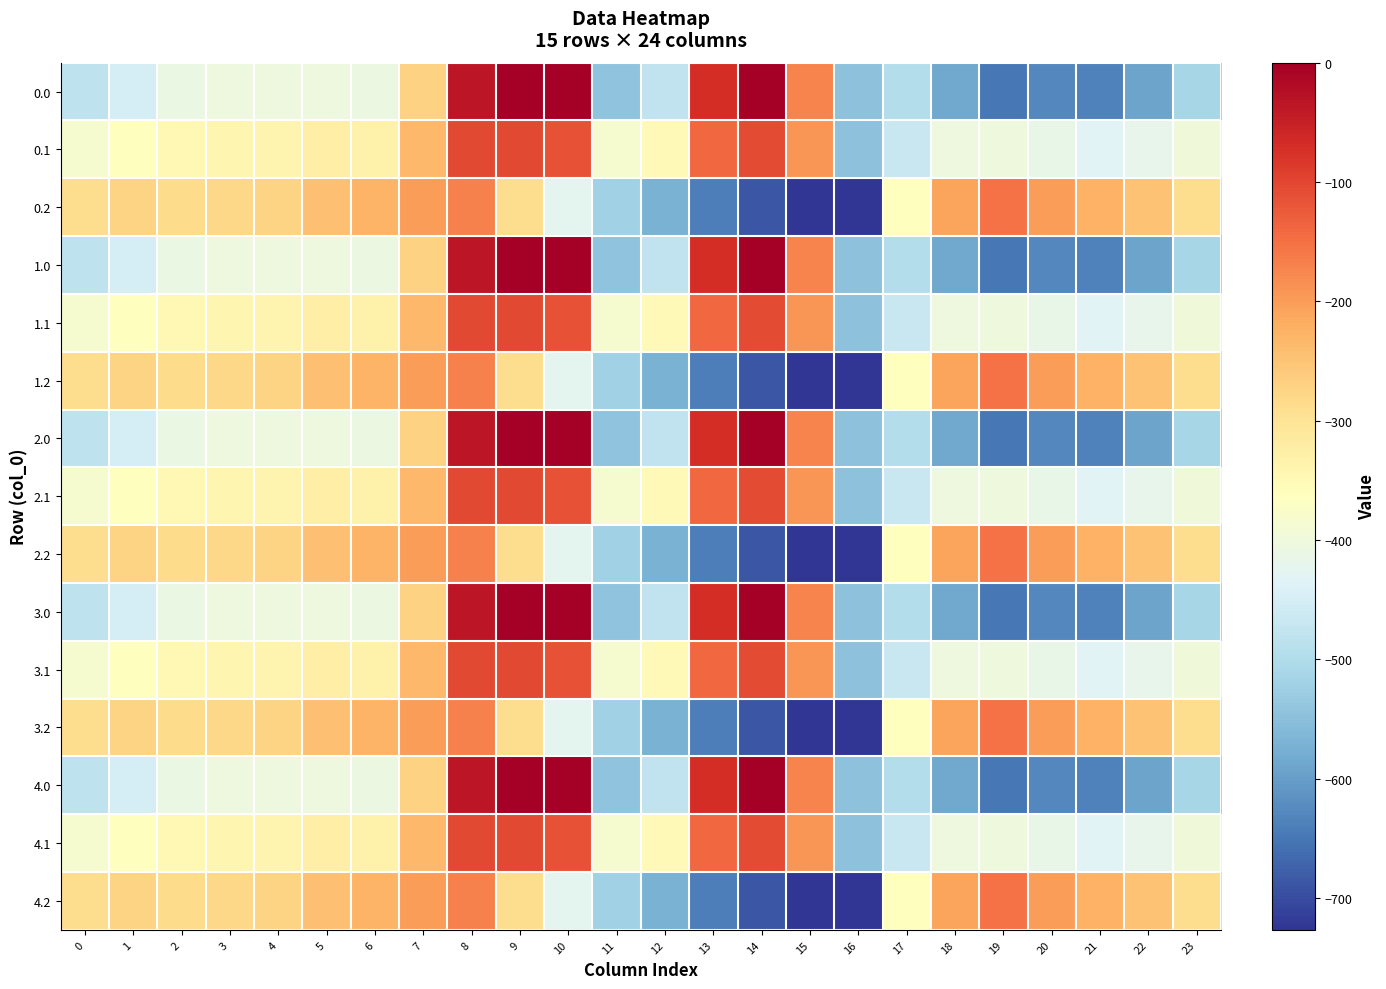

Which has a higher value, 5 or 7?

7